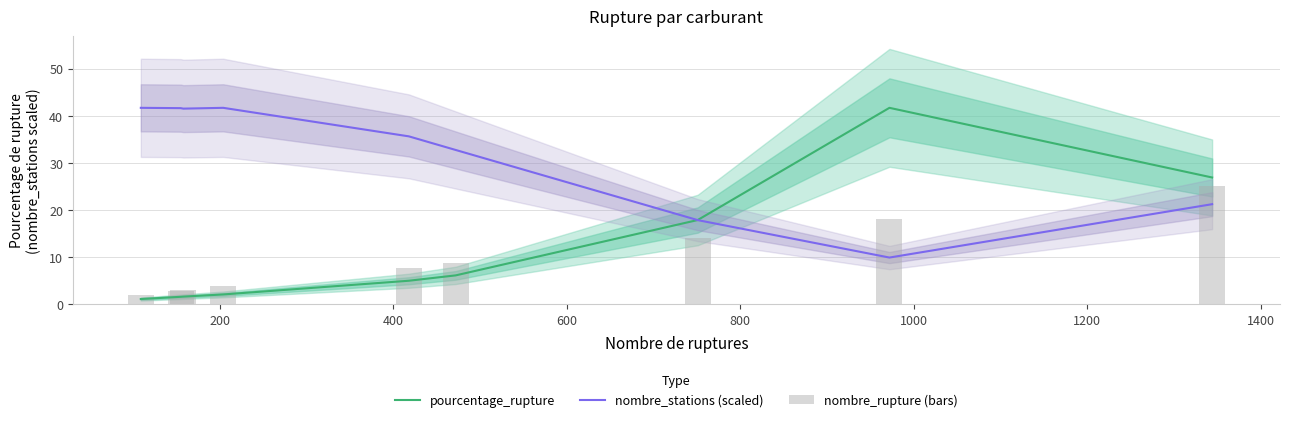

What is the value of the nombre_stations (scaled) bar at the 9th from the left?

21.2